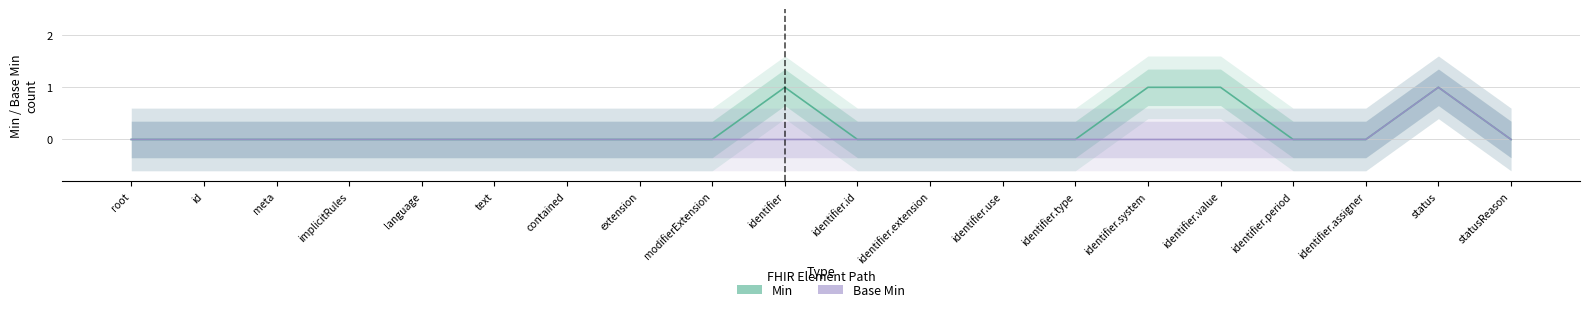

Is this an area chart (filled region under the line)?

No